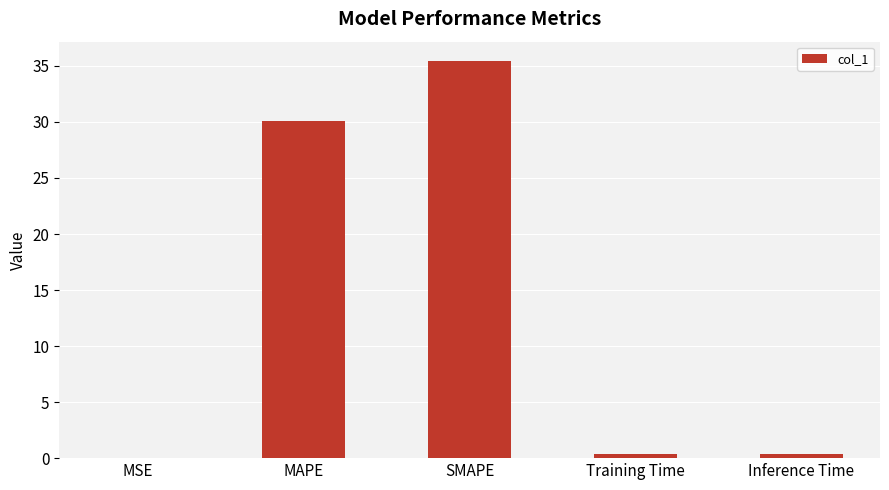

What is the sum of the values at MAPE and SMAPE?

65.5